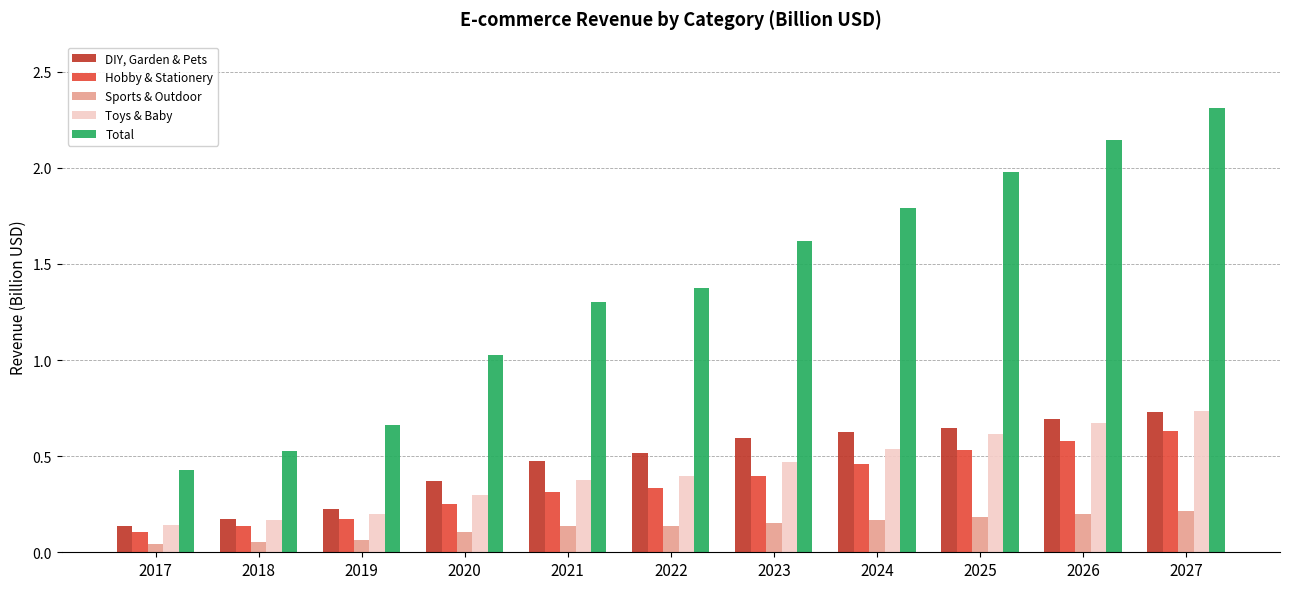

What are all the series names shown in the legend?

DIY, Garden & Pets, Hobby & Stationery, Sports & Outdoor, Toys & Baby, Total